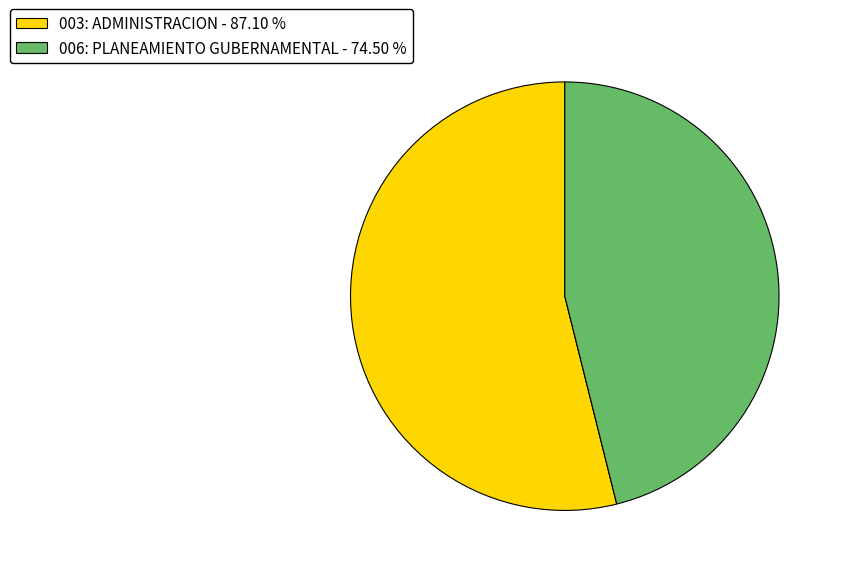

Approximately how many times larger is the value at 006: PLANEAMIENTO GUBERNAMENTAL - 74.50 % compared to 003: ADMINISTRACION - 87.10 %?

0.9